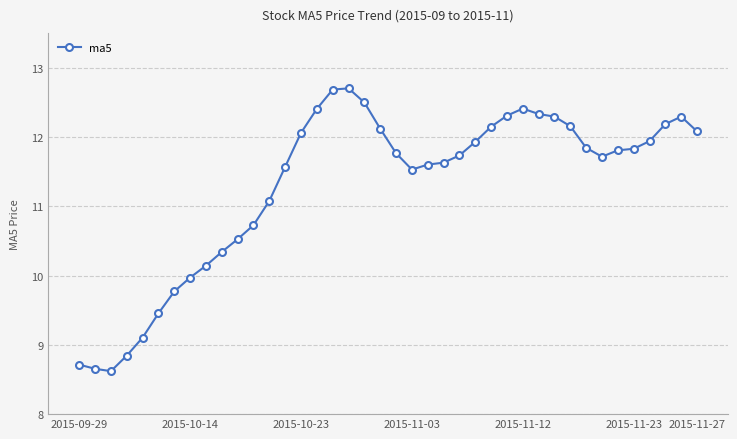

Does the chart display data point markers on the line(s)?

Yes